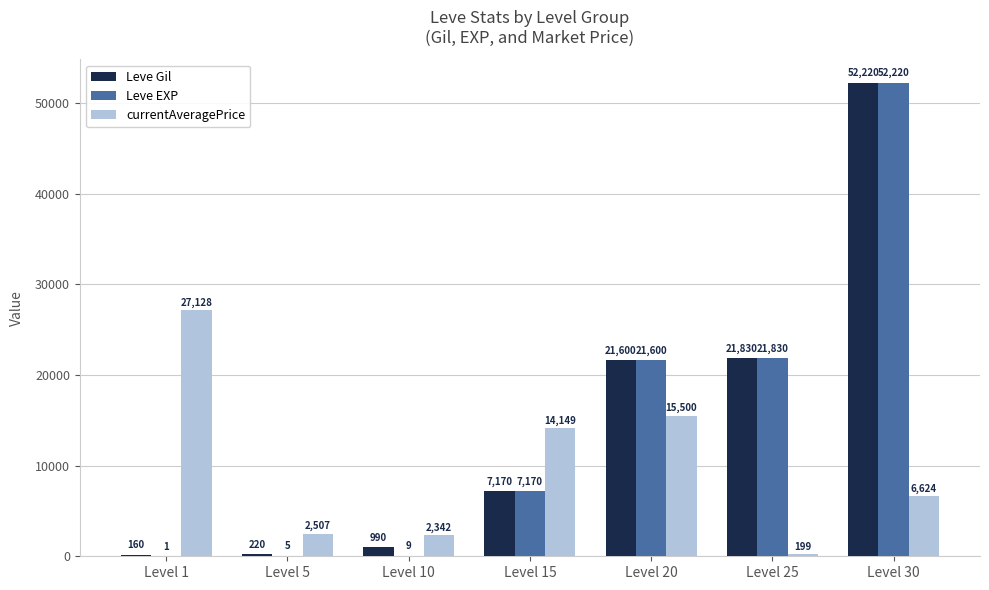

Is the value of currentAveragePrice at Level 1 greater than the value of Leve EXP at Level 25?

Yes